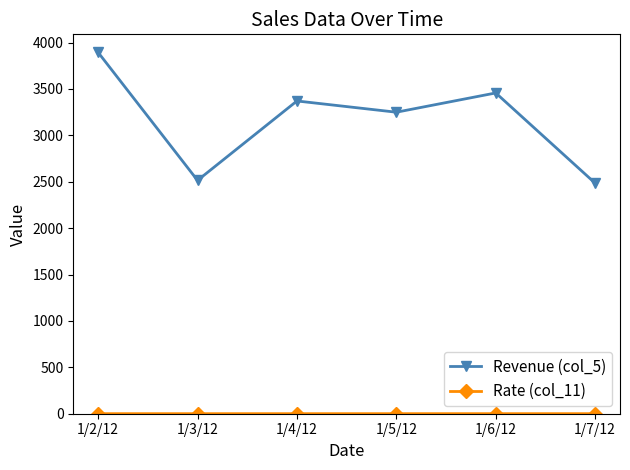

The value of Revenue (col_5) at 1/4/12 is 1037.8. True or false?

False